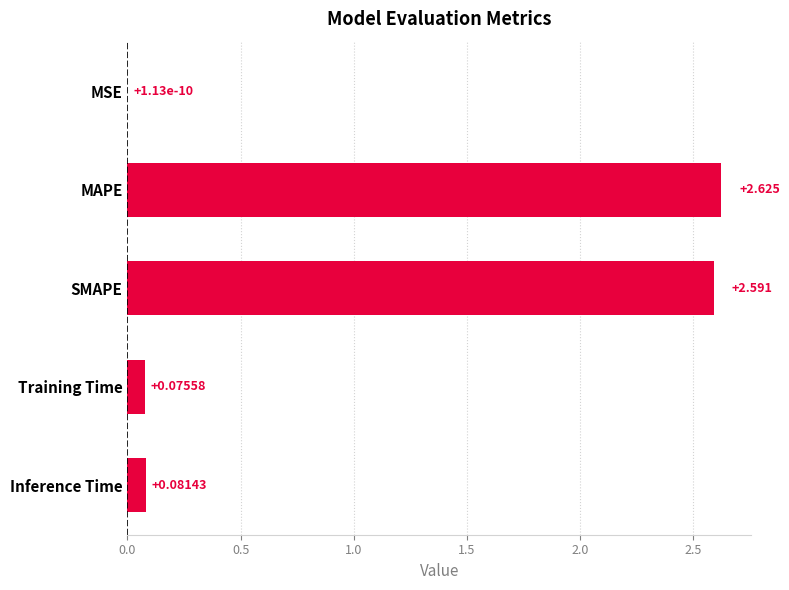

Which category has the highest value across all series?

MAPE